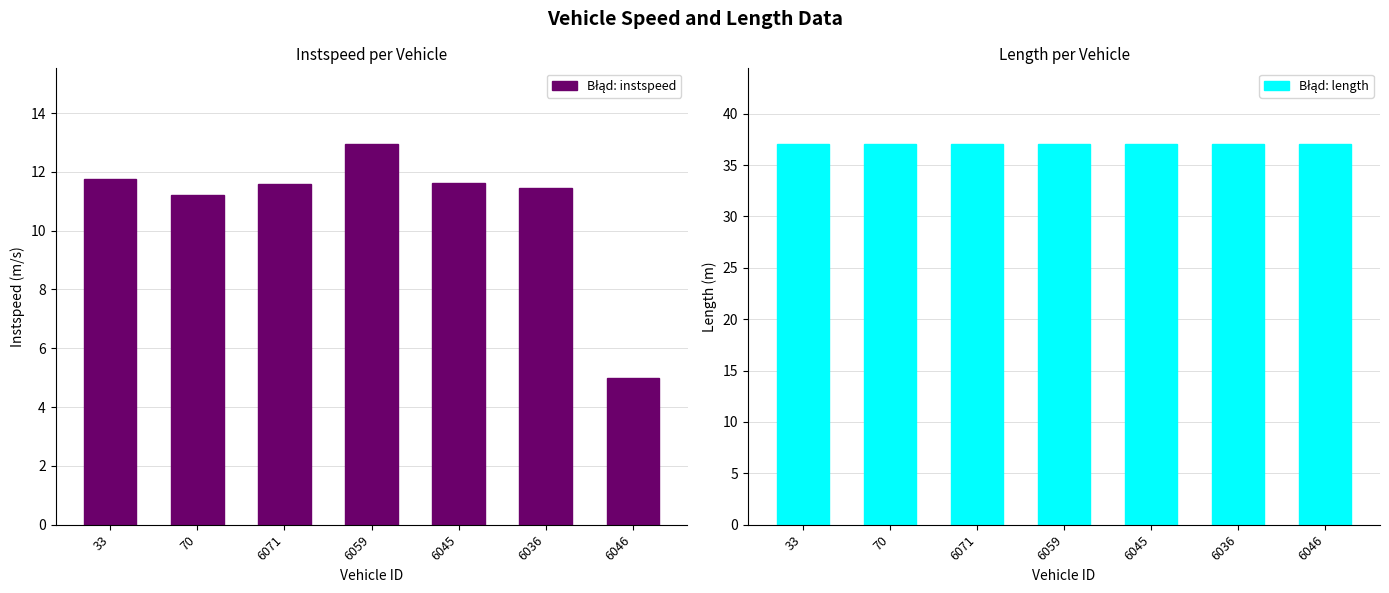

What is the average value of the Błąd: length series?

37.0